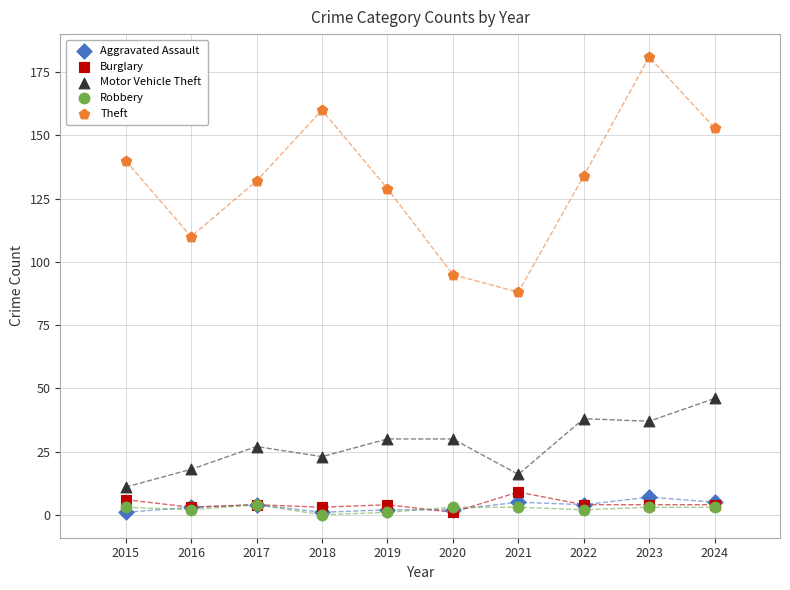

Which series contains the highest Y value?

Theft